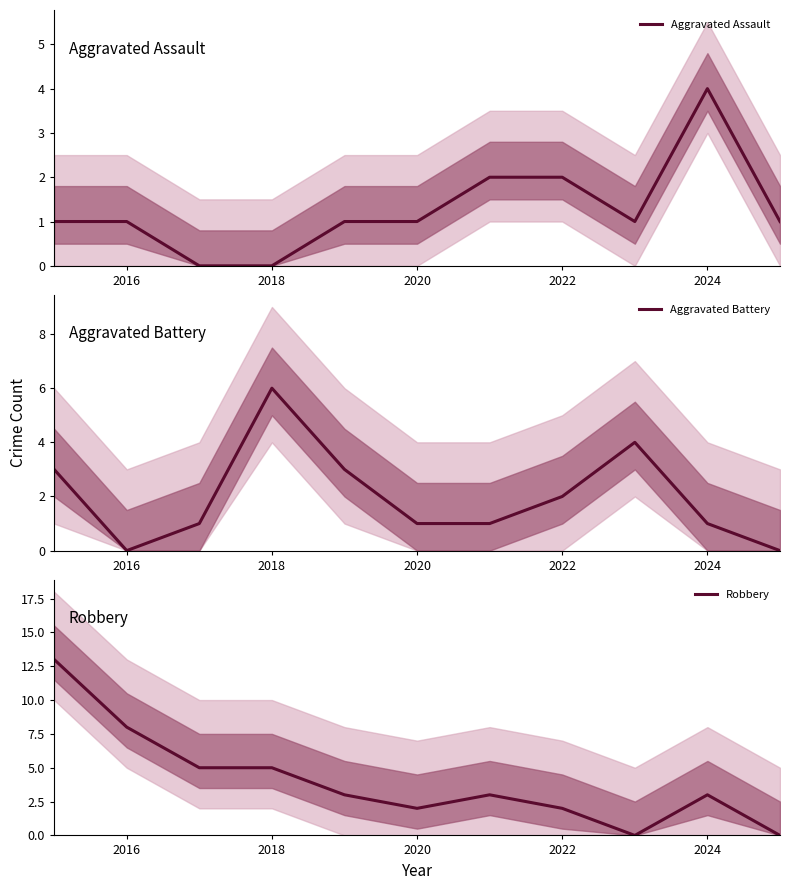

The value of Aggravated Assault at 2022 is 2. True or false?

True